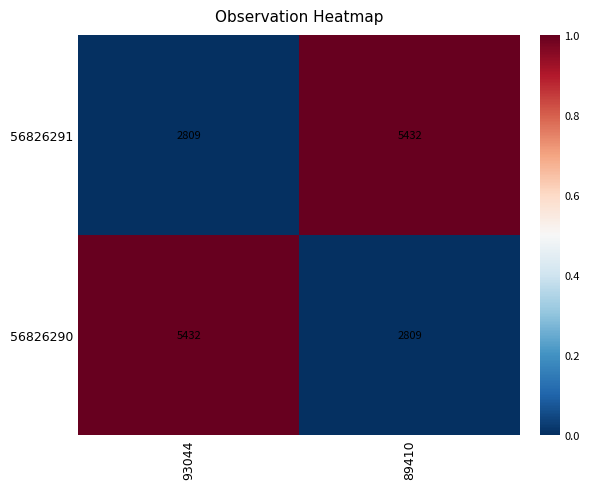

Rank the series at 93044 from lowest to highest value.

56826291, 56826290